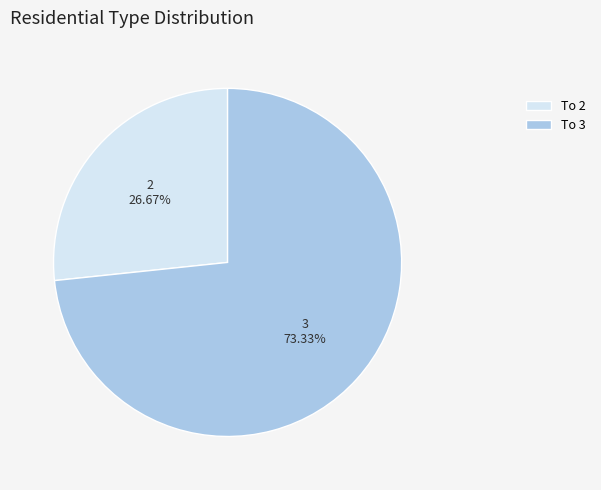

Between 2 and 3, which is larger?

3